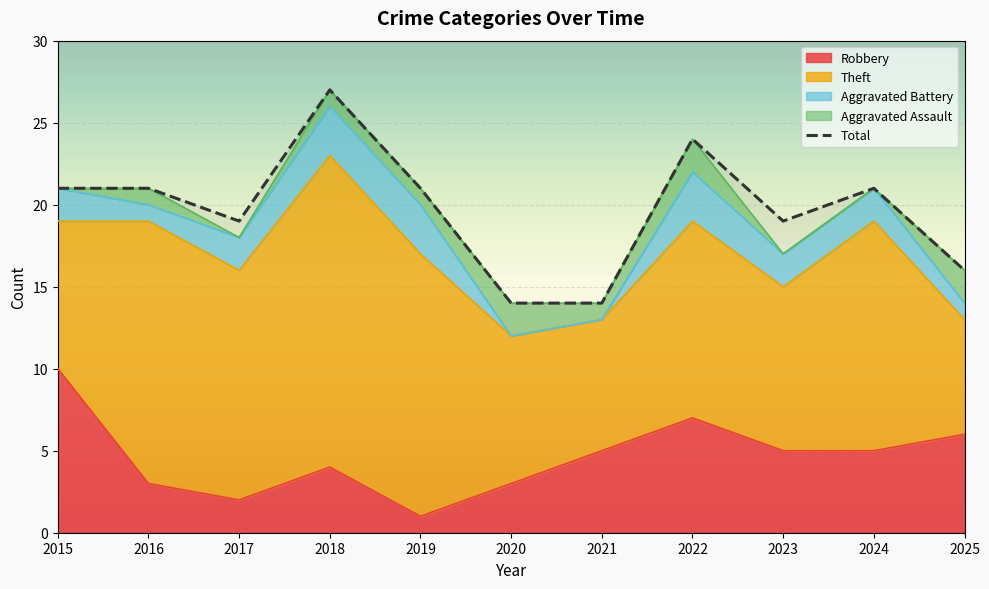

How many lines are shown in the chart?

5